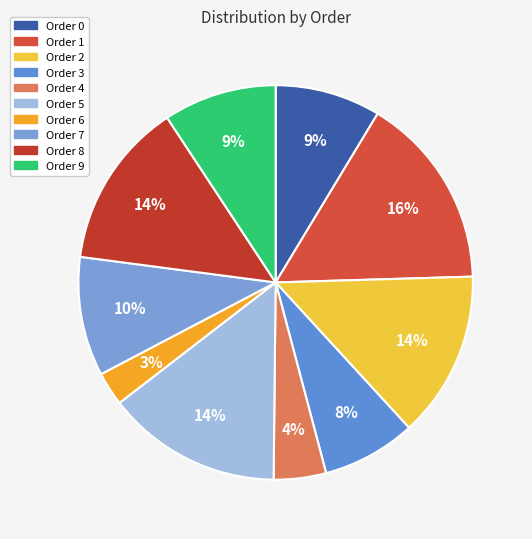

How many segments does this pie chart have?

10